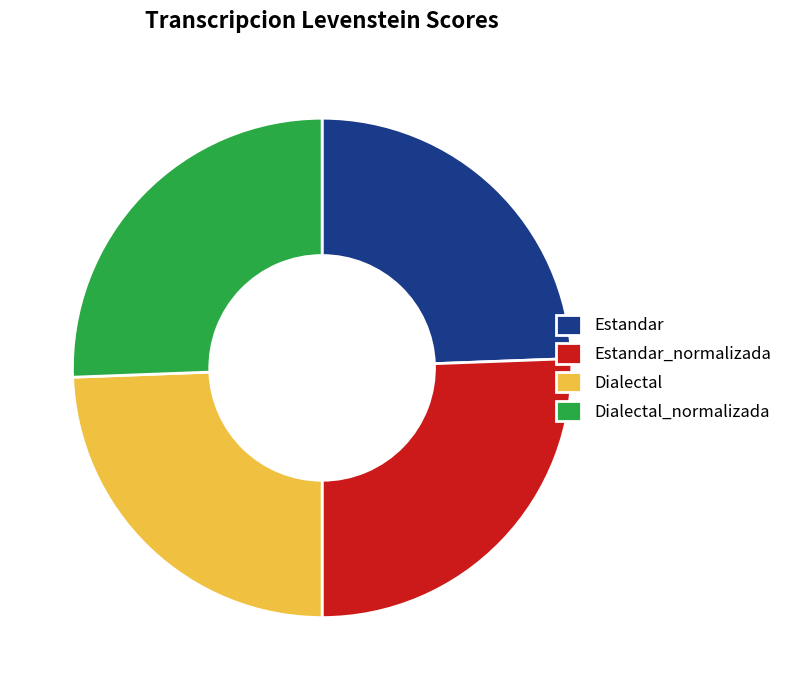

Is it true that Dialectal_normalizada is 34% of the pie?

False